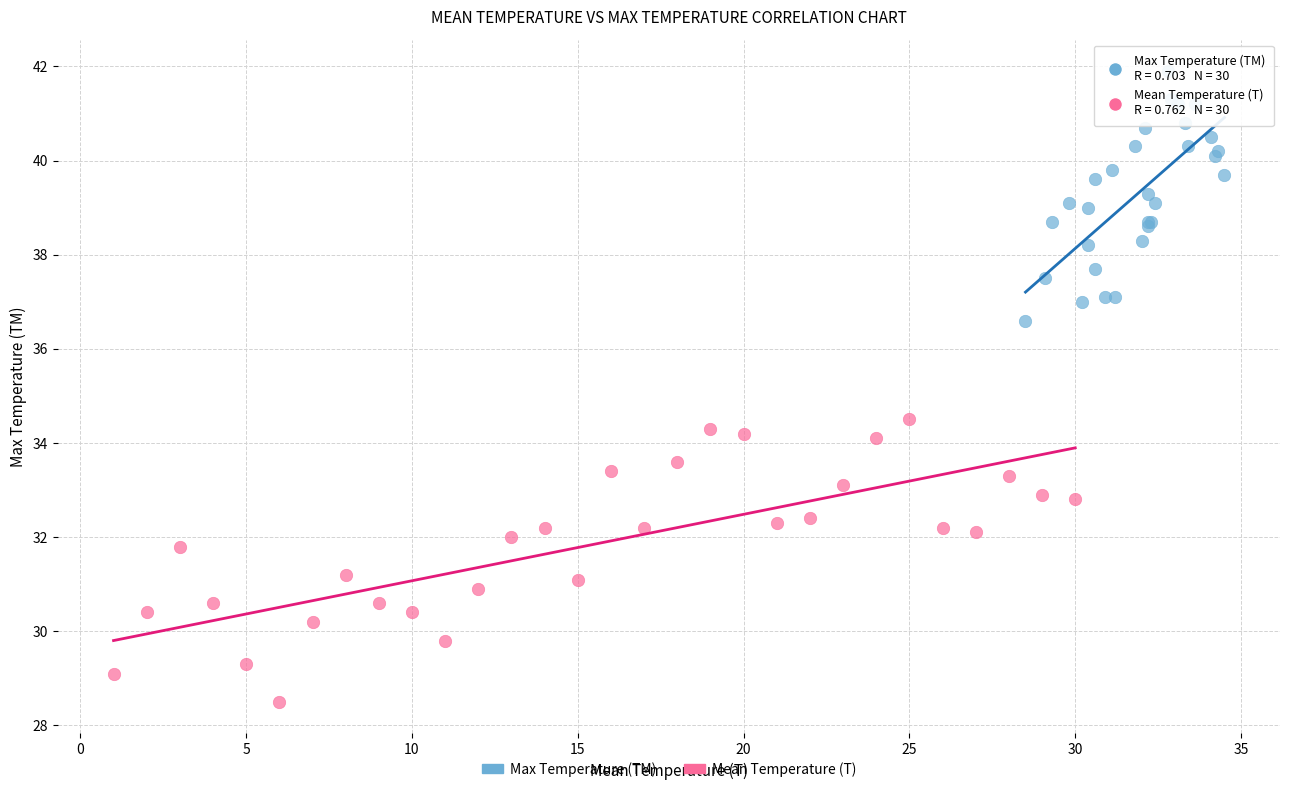

Which series has the largest Y range (max minus min)?

Mean Temperature (T)